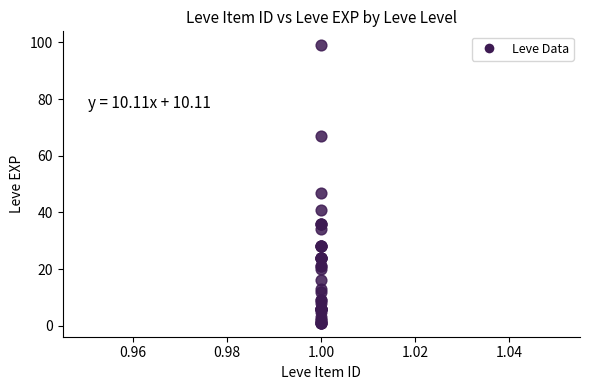

What Y value in the scatter plot is closest to 50?

47